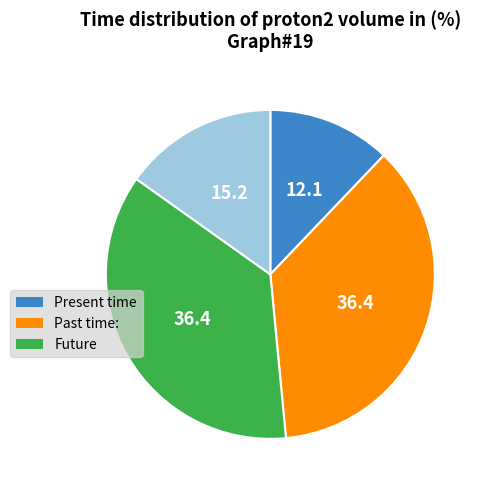

Is there a majority slice in this chart?

No